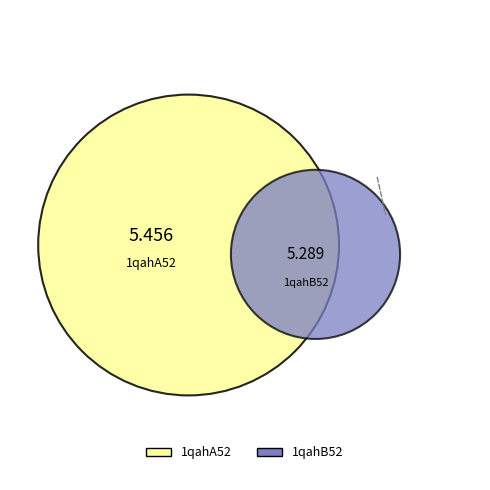

Which has a higher value, 1qahB52 or 1qahA52?

1qahA52